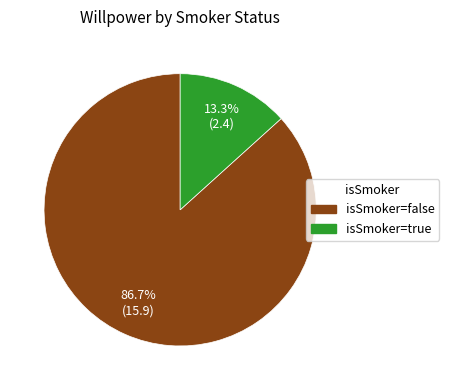

Which category has the biggest portion of the pie?

isSmoker=false